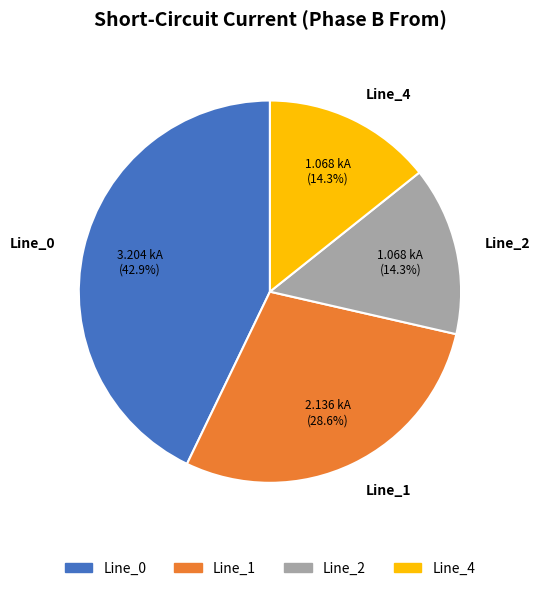

What percentage is the Line_0 slice, to the nearest percent?

43%